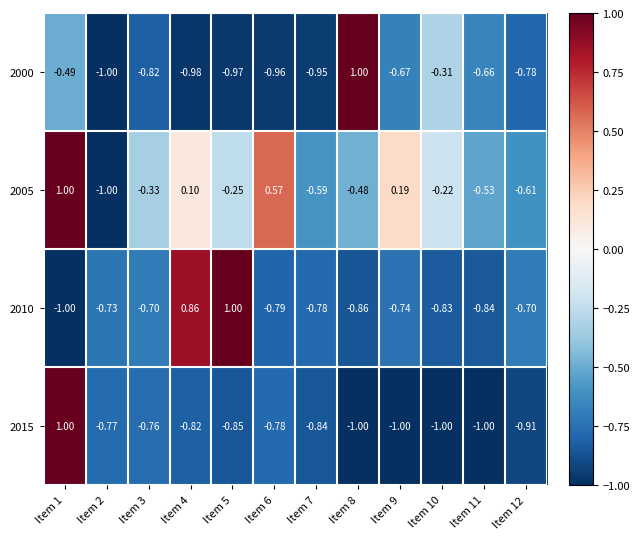

Is the value of 2005 at Item 10 greater than the value of 2010 at Item 10?

Yes